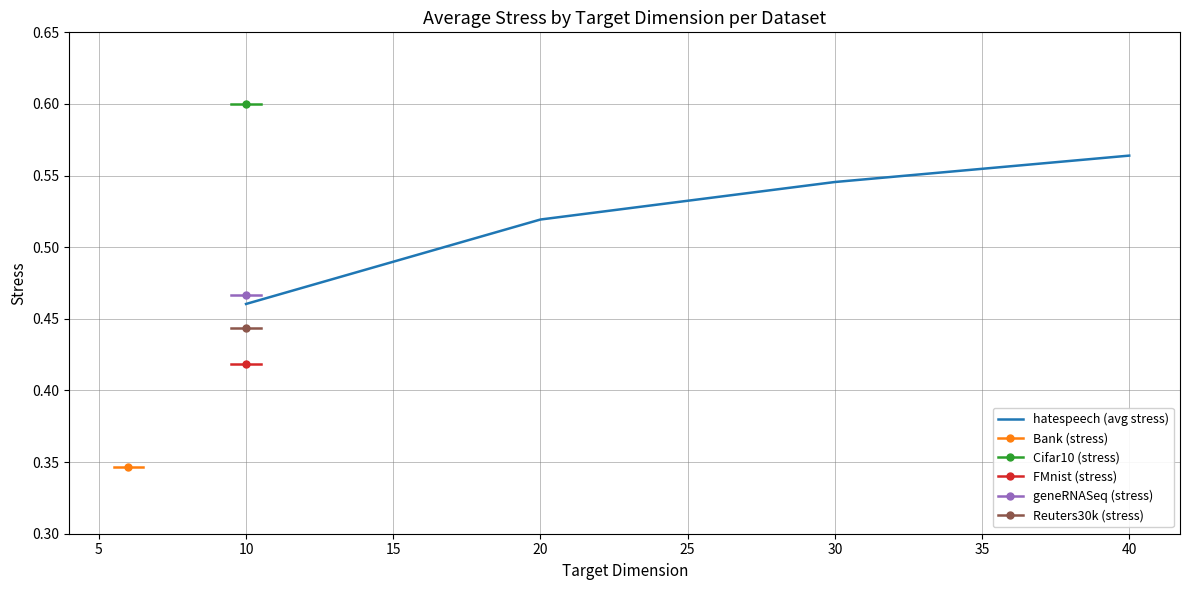

Where is hatespeech (avg stress) nearest to the value 0?

10